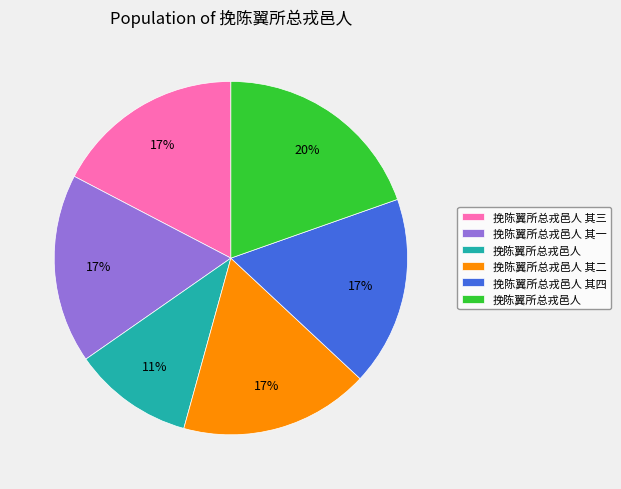

How many slices are in this pie chart?

6